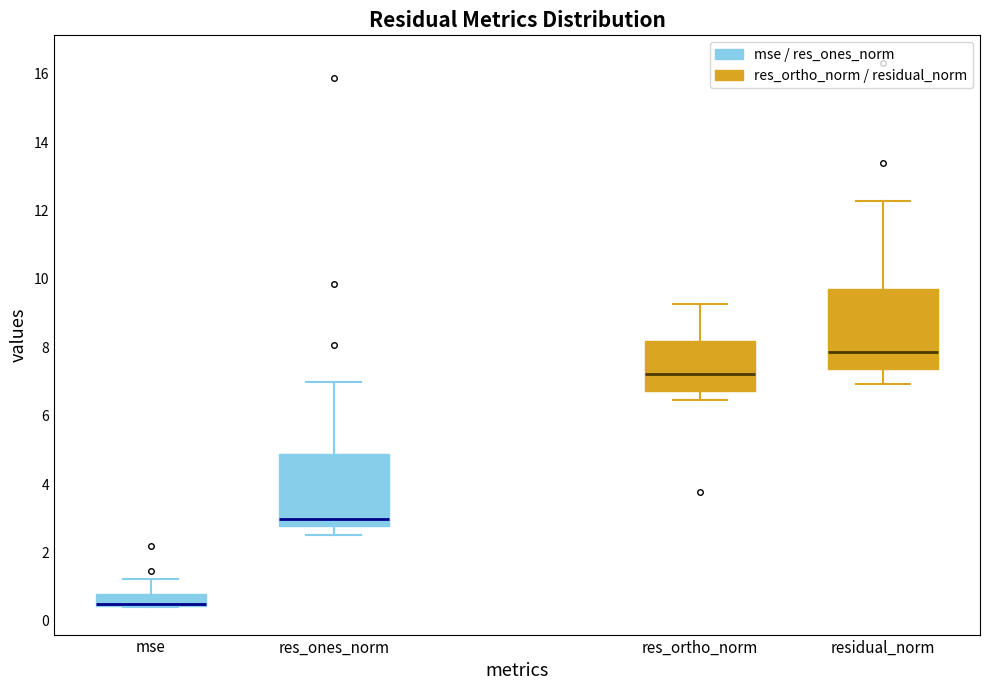

Which box is the tallest, from its lower edge to its upper edge?

residual_norm